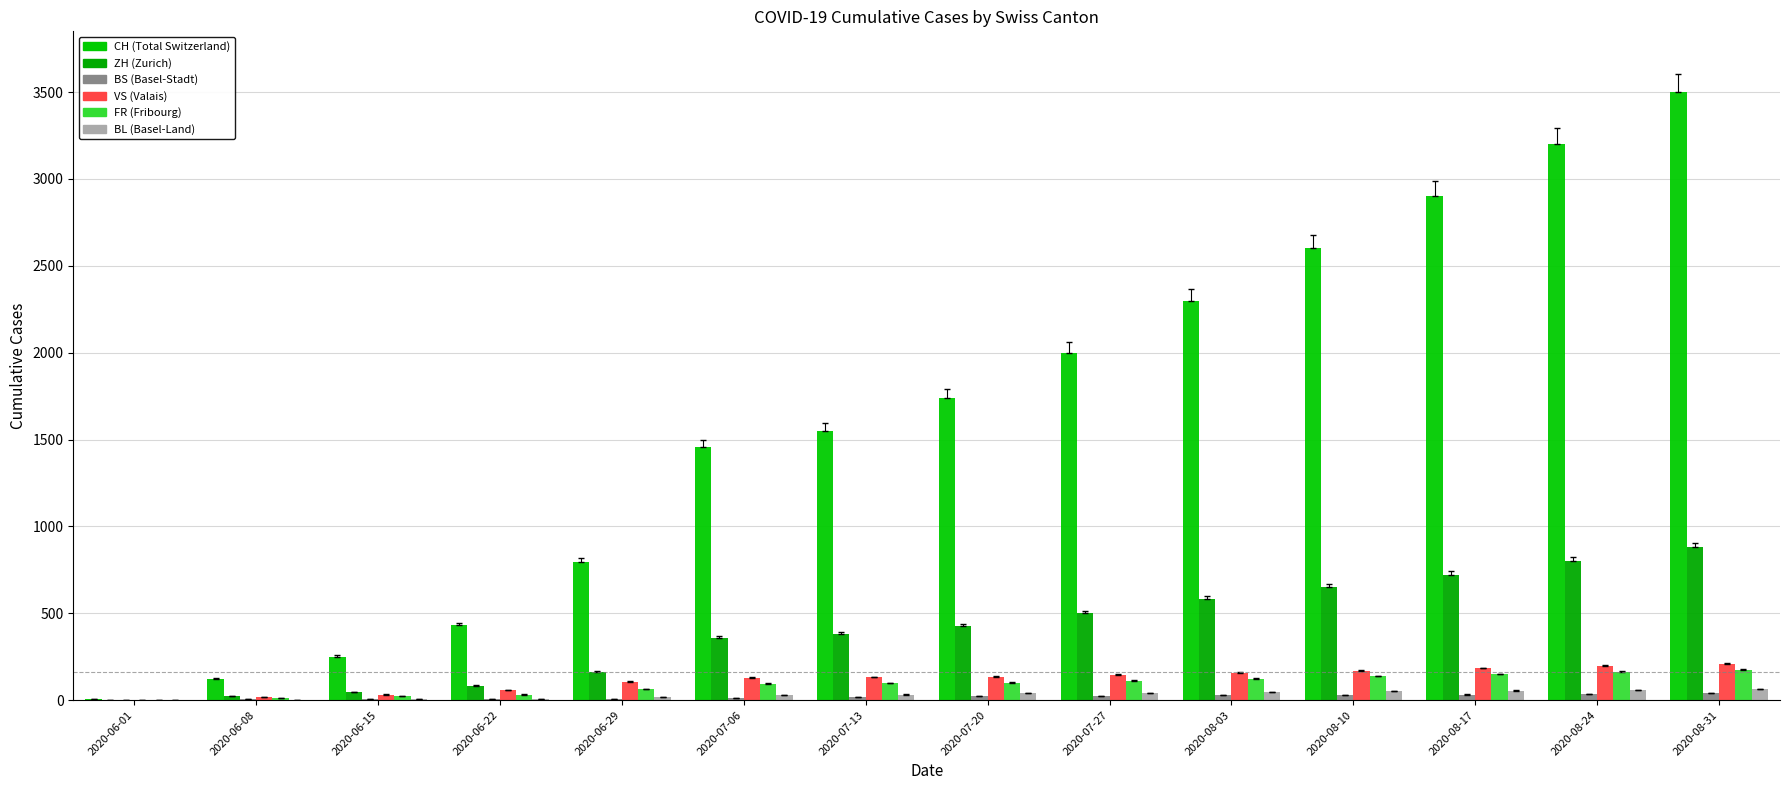

Are the bars grouped side by side (vs. stacked)?

Yes